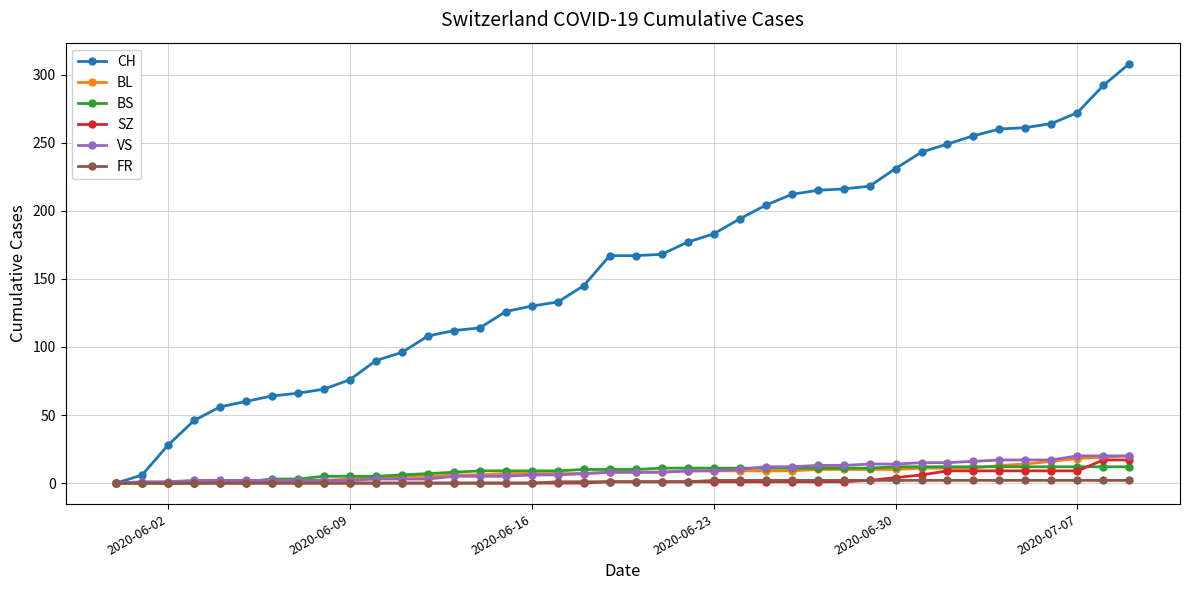

At how many categories does at least one series exceed 36?

37